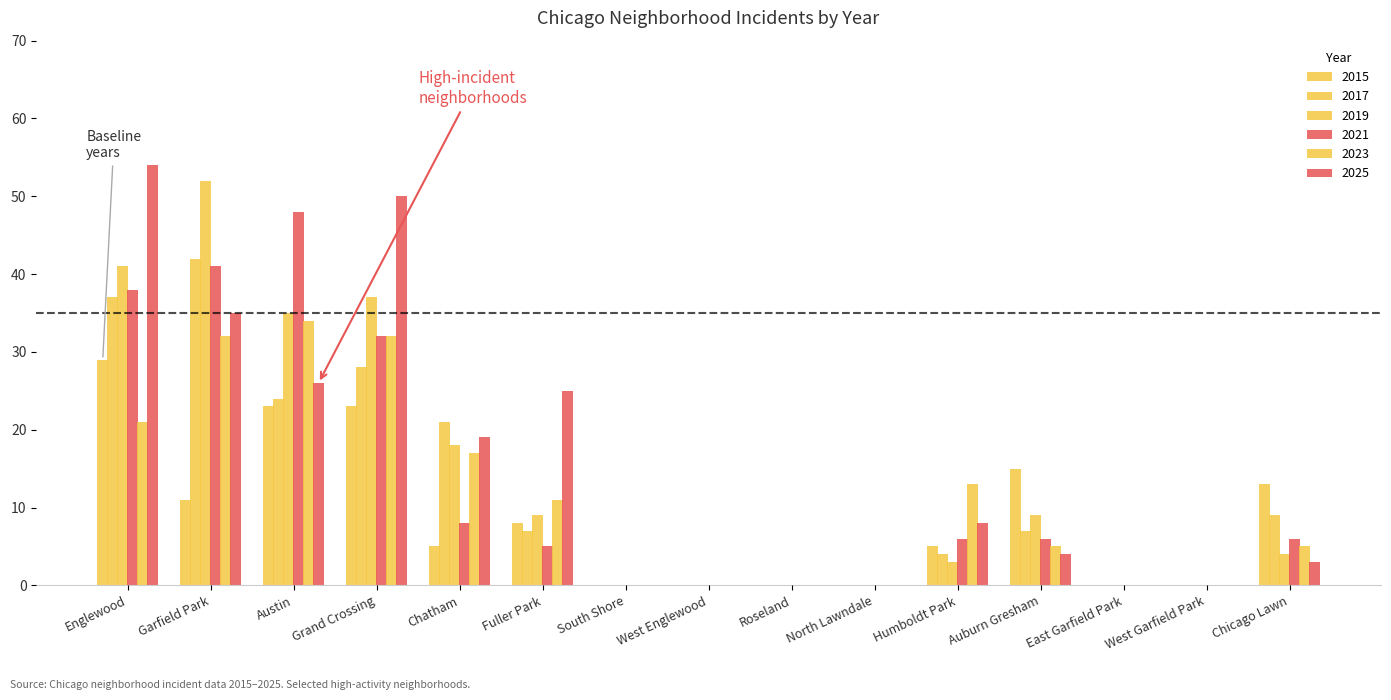

Are the bars grouped side by side (vs. stacked)?

Yes